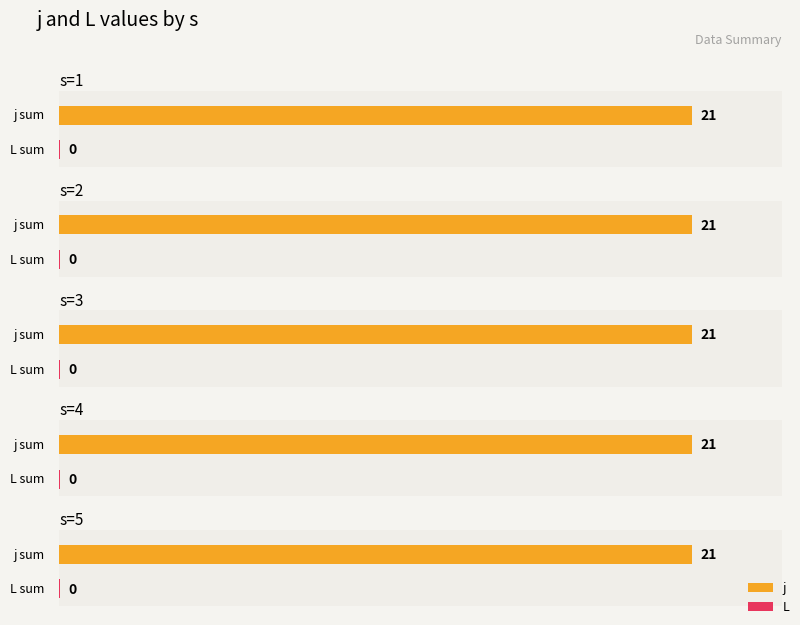

Which series has the largest range (max minus min)?

j